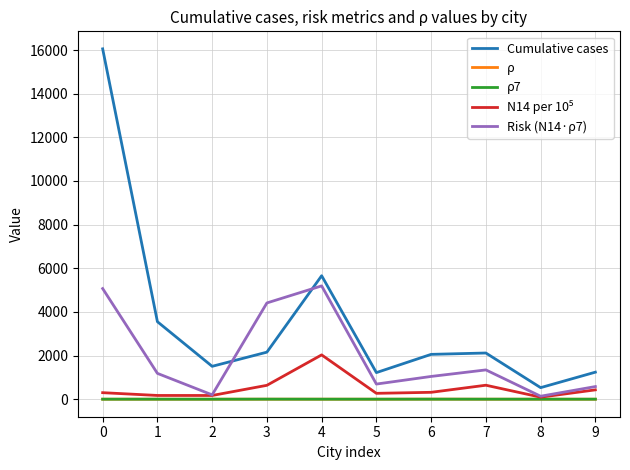

What is the maximum value shown in the chart?

16055.0